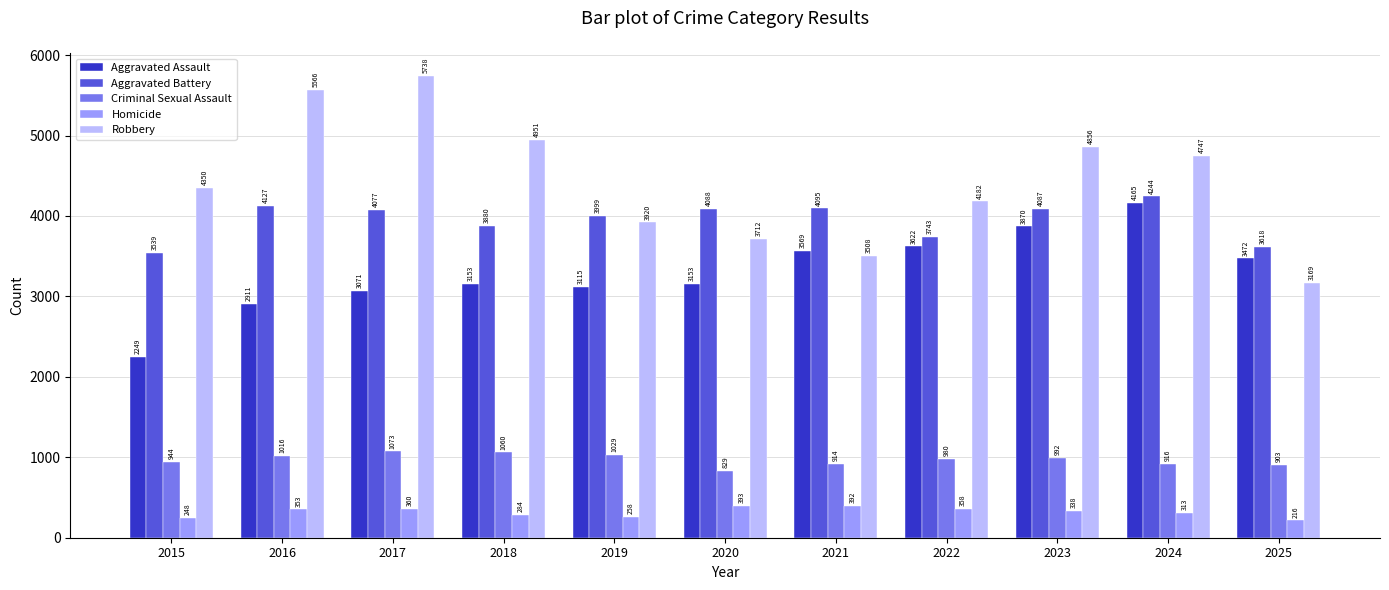

Reading left to right, transcribe all the data shown in this chart.

Aggravated Assault: 2015=2249	2016=2911	2017=3071	2018=3153	2019=3115	2020=3153	2021=3569	2022=3622	2023=3870	2024=4165	2025=3472
Aggravated Battery: 2015=3539	2016=4127	2017=4077	2018=3880	2019=3999	2020=4088	2021=4095	2022=3743	2023=4087	2024=4244	2025=3618
Criminal Sexual Assault: 2015=944	2016=1016	2017=1073	2018=1060	2019=1029	2020=829	2021=914	2022=980	2023=992	2024=916	2025=903
Homicide: 2015=248	2016=353	2017=360	2018=284	2019=258	2020=393	2021=392	2022=358	2023=338	2024=313	2025=216
Robbery: 2015=4350	2016=5566	2017=5738	2018=4951	2019=3920	2020=3712	2021=3508	2022=4182	2023=4856	2024=4747	2025=3169